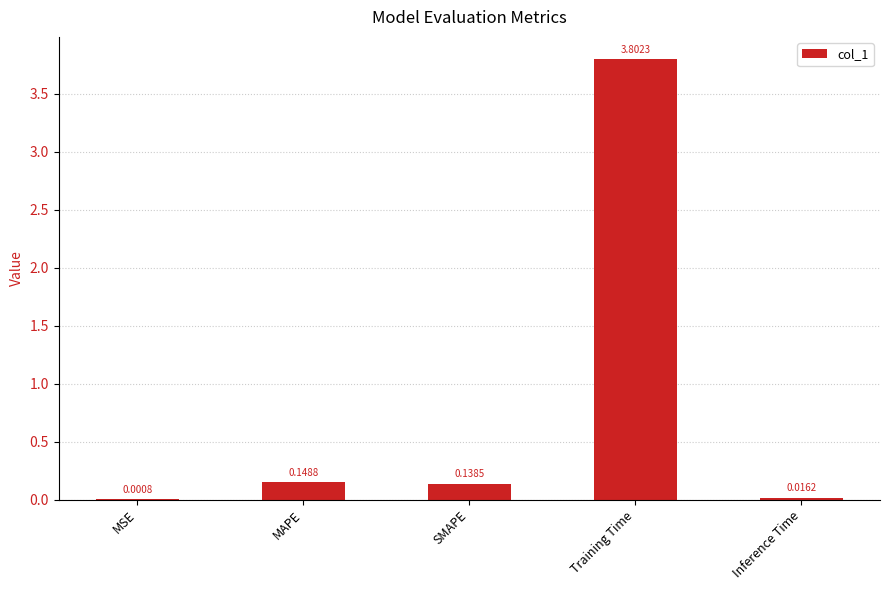

Between MAPE and Training Time, which is larger?

Training Time